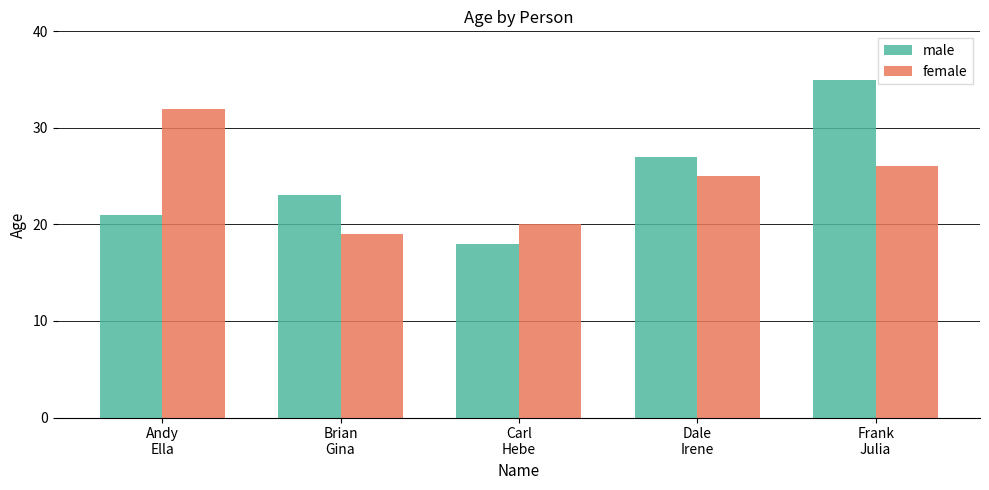

What is the total value across all series at Frank
Julia?

61